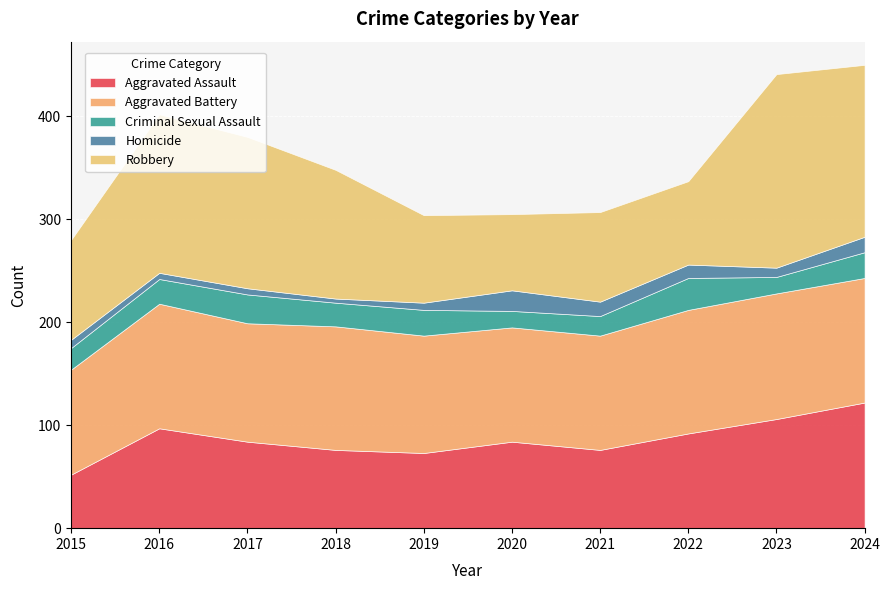

The Aggravated Assault series shows 92 at 2022. True or false?

True